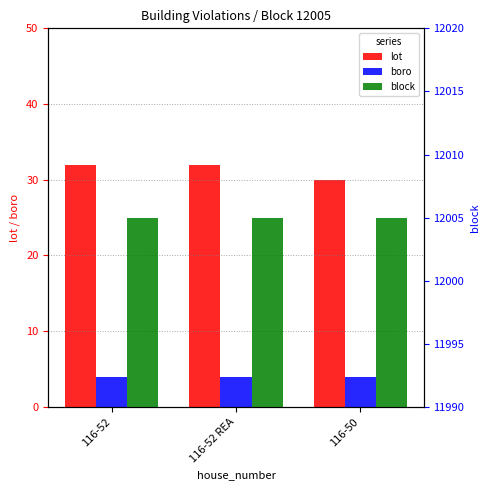

At which label does block reach its peak?

116-52